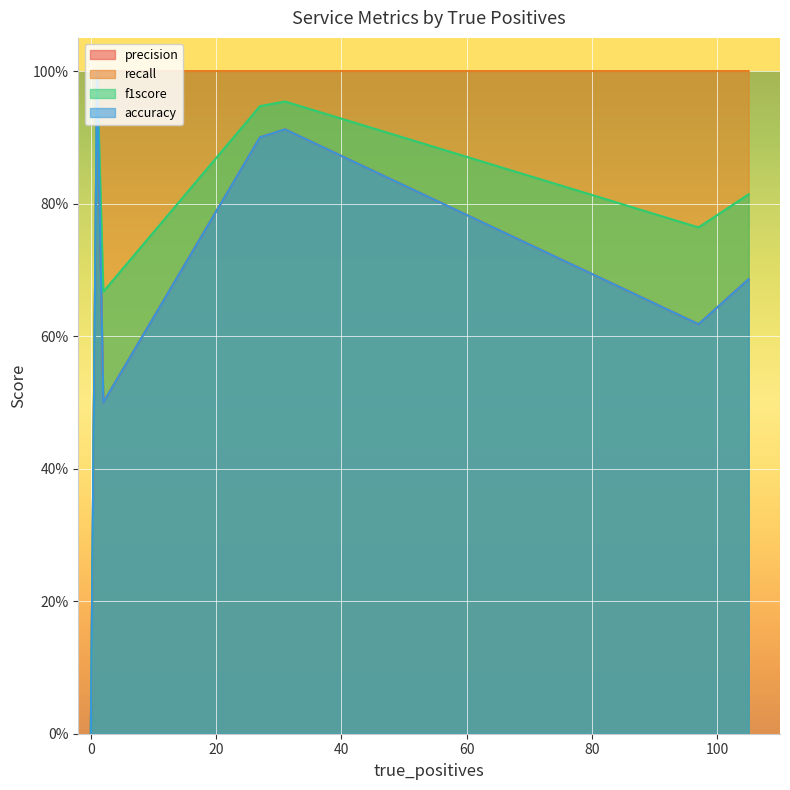

Rank the series by their maximum value, from lowest to highest.

precision, recall, f1score, accuracy